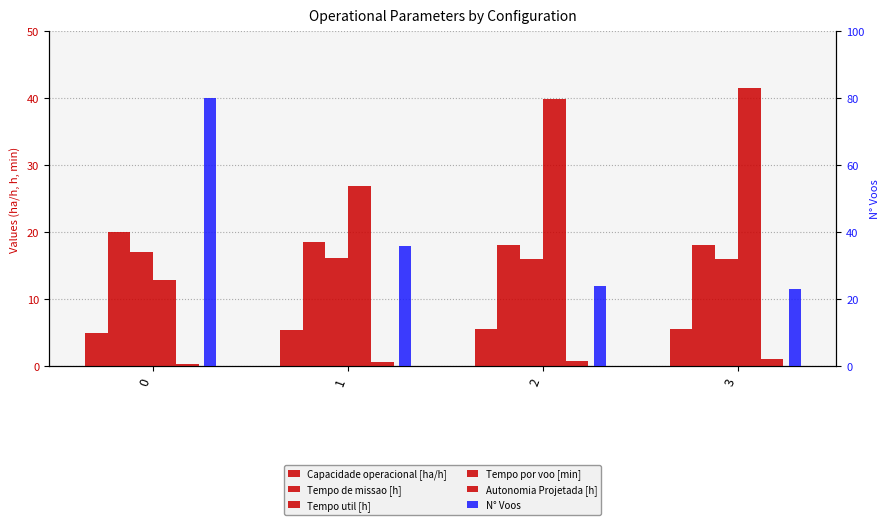

At which label does Tempo por voo [min] first exceed 39?

2